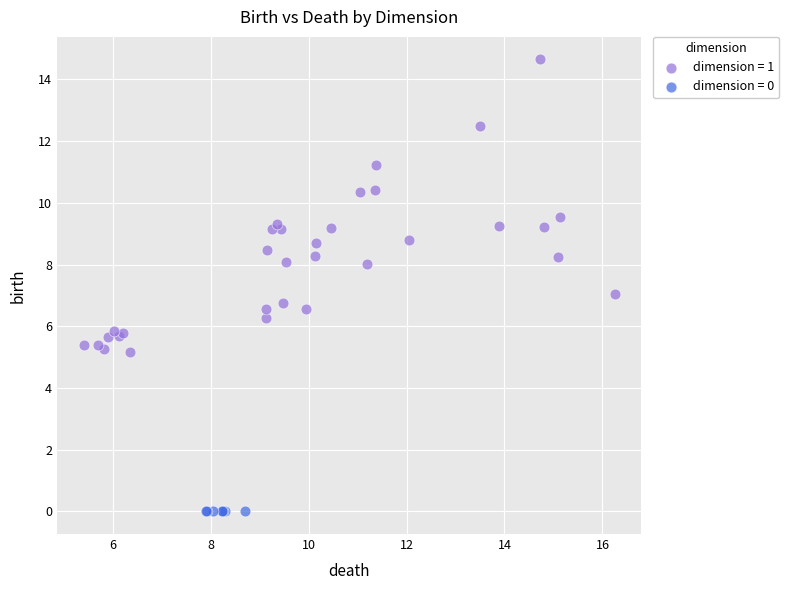

Which series contains the highest Y value?

dimension = 1